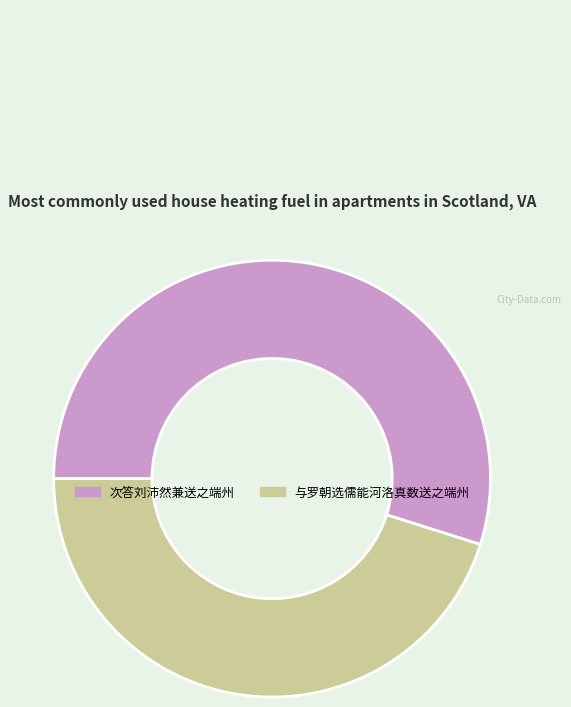

Which slice is the smallest?

与罗朝选儒能河洛真数送之端州